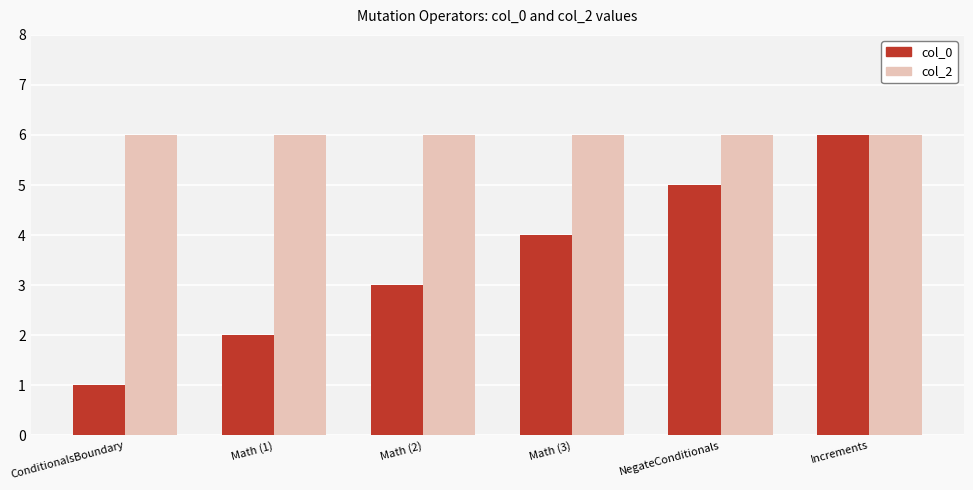

True or false: col_2 has a value of 8 at NegateConditionals.

False